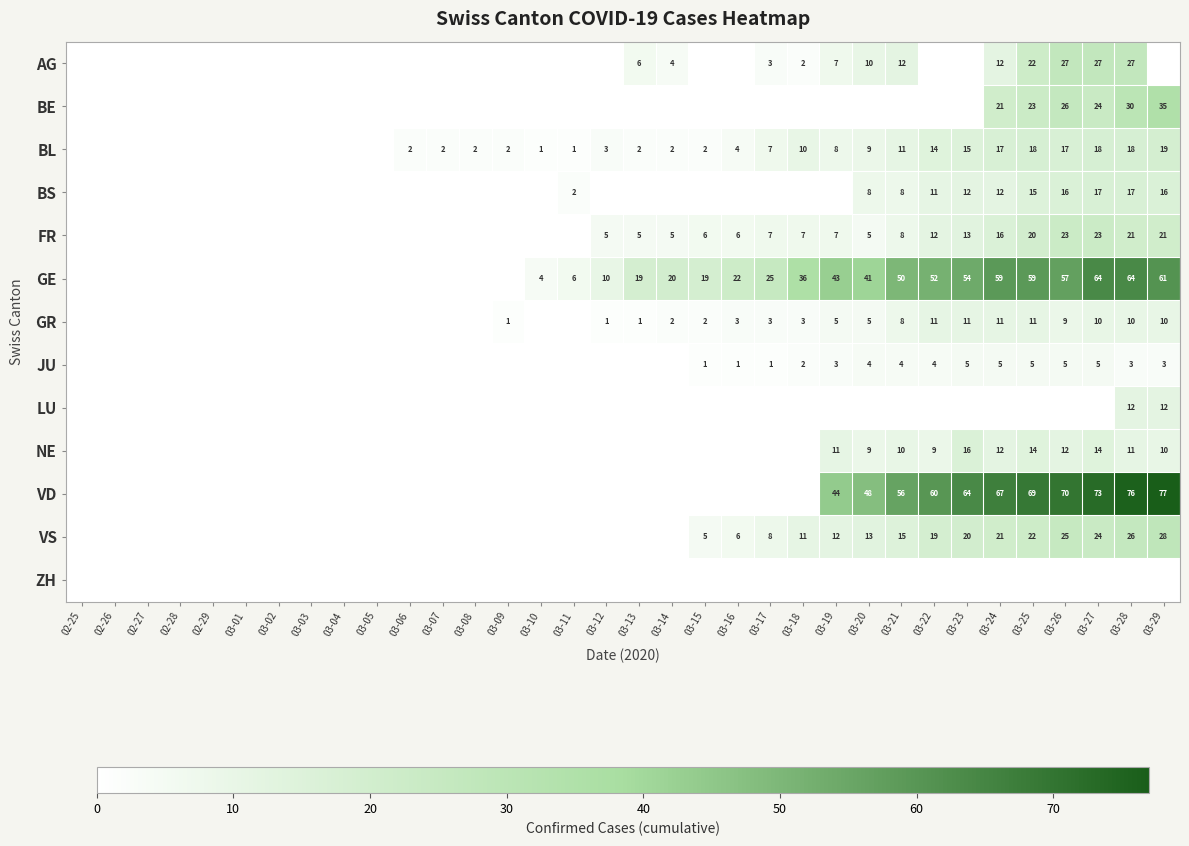

Is the value of BE at 03-28 greater than the value of NE at 03-19?

Yes